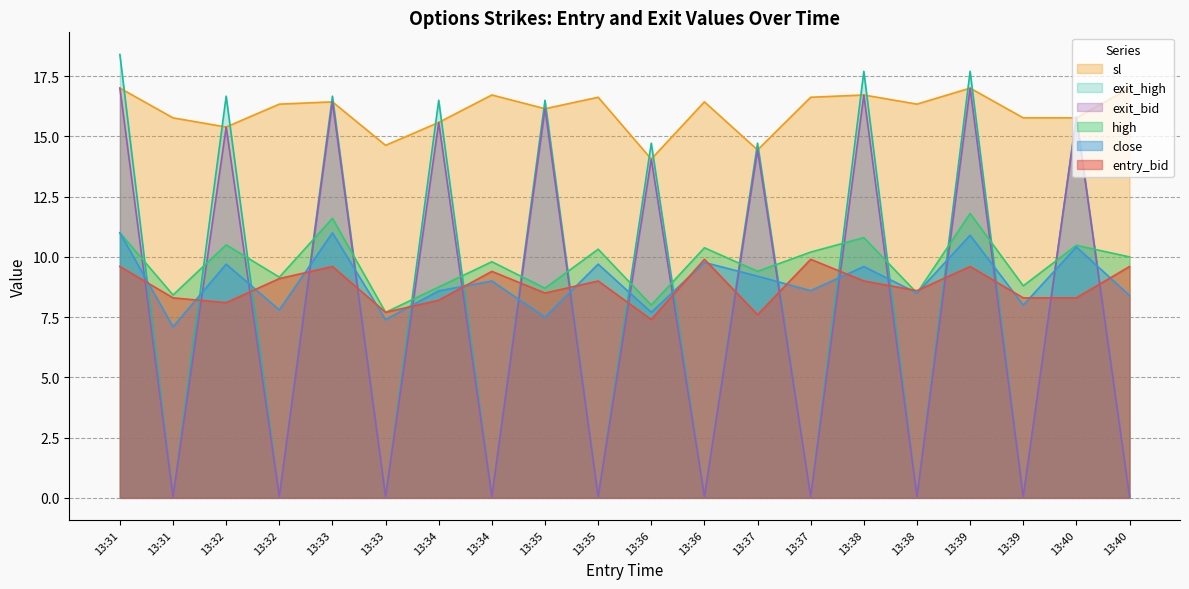

Reading right to left, extract all data points from this chart.

entry_bid: 9.6	8.3	8.3	9.6	8.6	9.0	9.9	7.6	9.9	7.4	9.0	8.5	9.4	8.2	7.7	9.6	9.1	8.1	8.3	9.6
close: 8.4	10.4	8.0	10.9	8.5	9.6	8.6	9.2	9.8	7.7	9.7	7.5	9.0	8.6	7.4	11.0	7.8	9.7	7.1	11.0
high: 10.0	10.5	8.8	11.8	8.5	10.8	10.2	9.4	10.4	8.0	10.3	8.7	9.8	8.8	7.7	11.6	9.2	10.5	8.4	11.0
sl: 17.0	15.8	15.8	17.0	16.3	16.7	16.6	14.4	16.4	14.1	16.6	16.1	16.7	15.6	14.6	16.4	16.3	15.4	15.8	17.0
exit_bid: 0.1	15.8	0.1	17.0	0.1	16.7	0.1	14.4	0.1	14.1	0.1	16.1	0.1	15.6	0.1	16.4	0.1	15.4	0.1	17.0
exit_high: 0.1	15.8	0.1	17.7	0.1	17.7	0.1	14.7	0.1	14.7	0.1	16.5	0.1	16.5	0.1	16.7	0.1	16.7	0.1	18.4